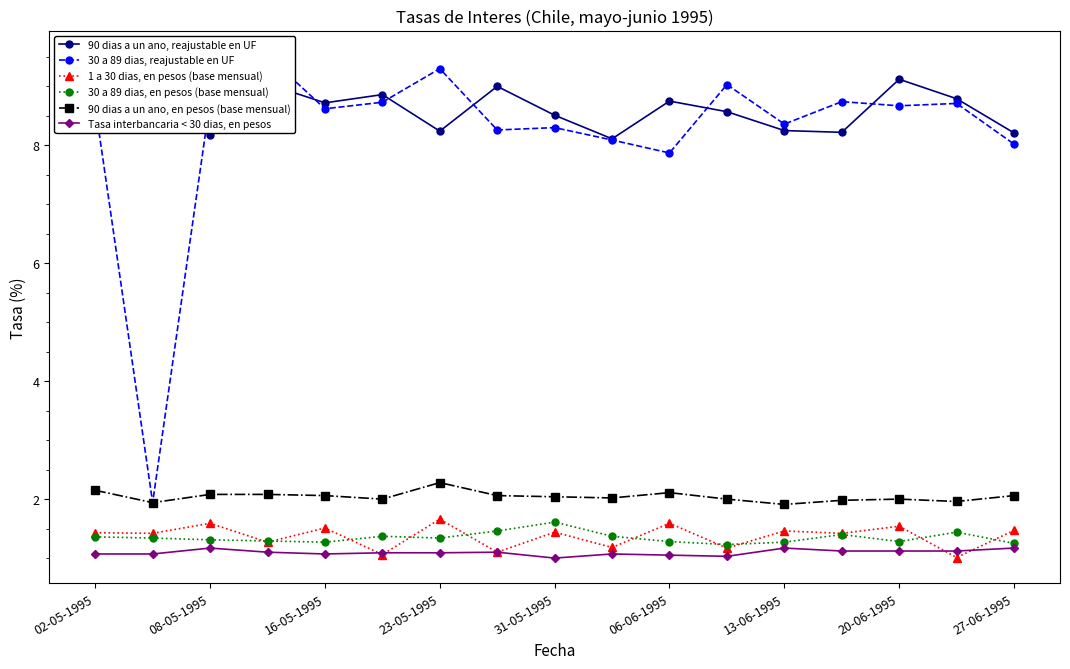

What is the highest value of the 30 a 89 dias, en pesos (base mensual) series?

1.6